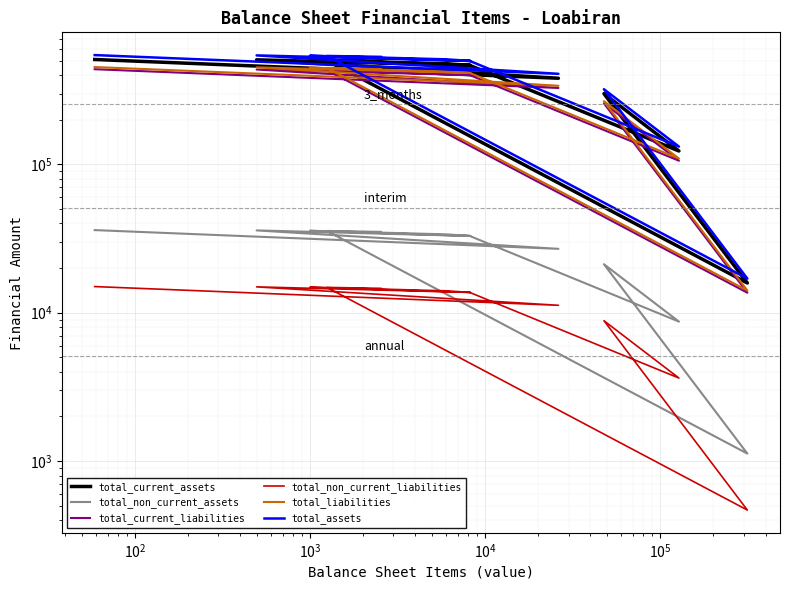

What is the minimum value shown in the chart?

468.1